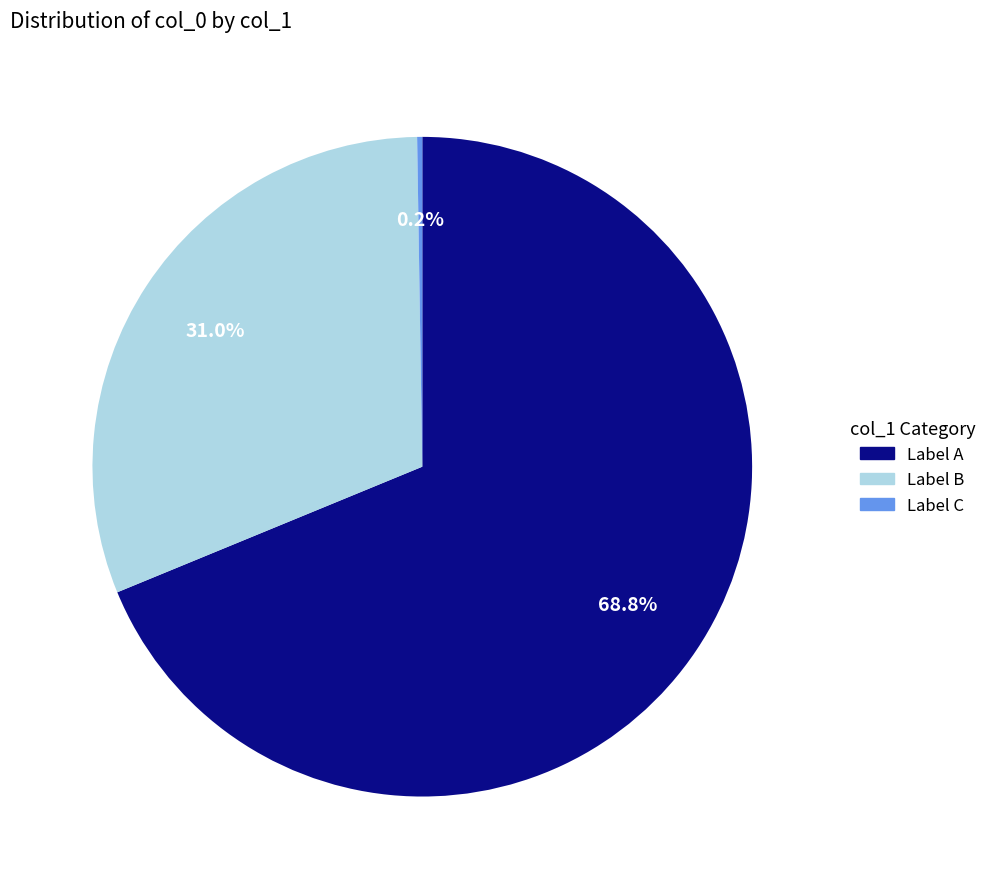

Does any single category account for the majority?

Yes